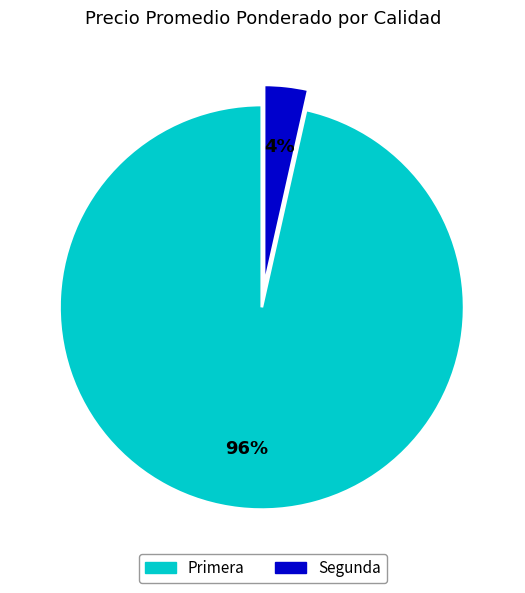

Does any single category account for the majority?

Yes